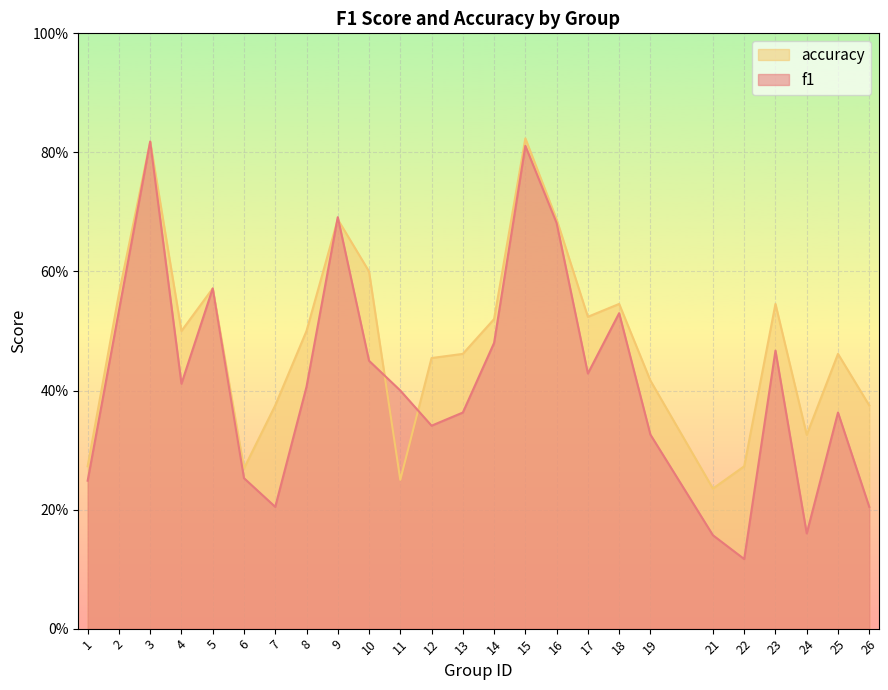

What is the value of the accuracy point at the 23rd from the left?

0.3